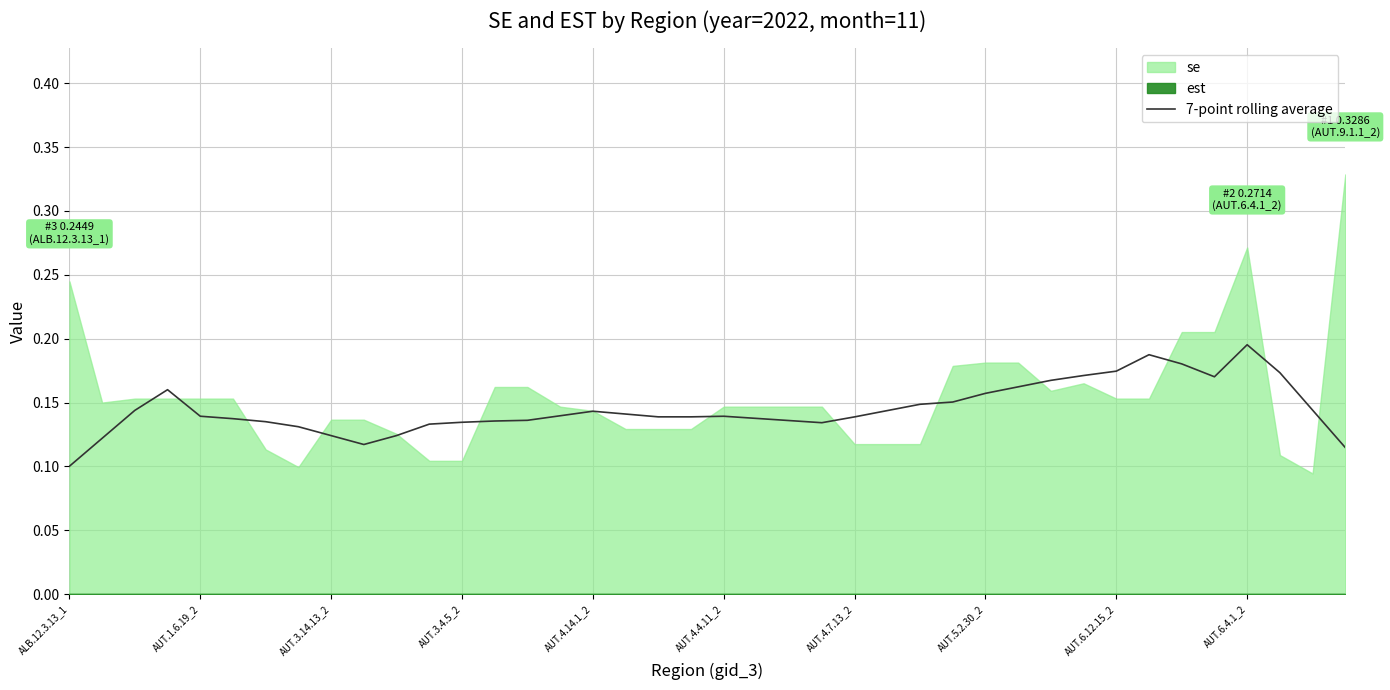

Which category has the lowest value in the 7-point rolling average series?

ALB.12.3.13_1